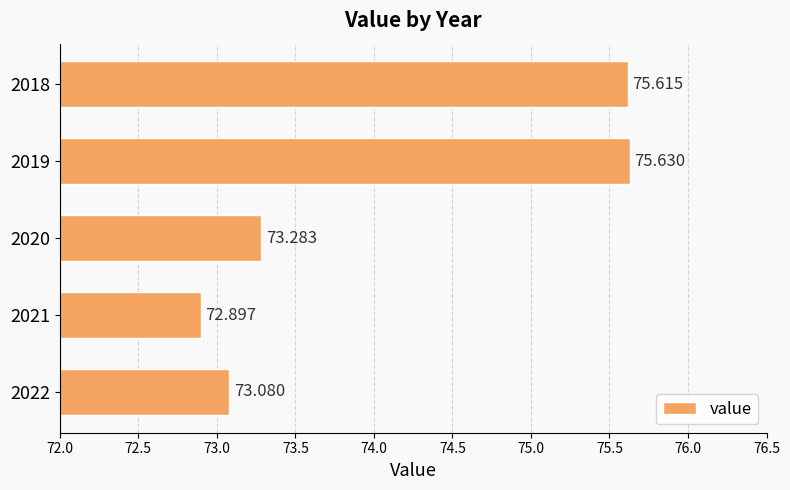

Which category has the highest value across all series?

2019